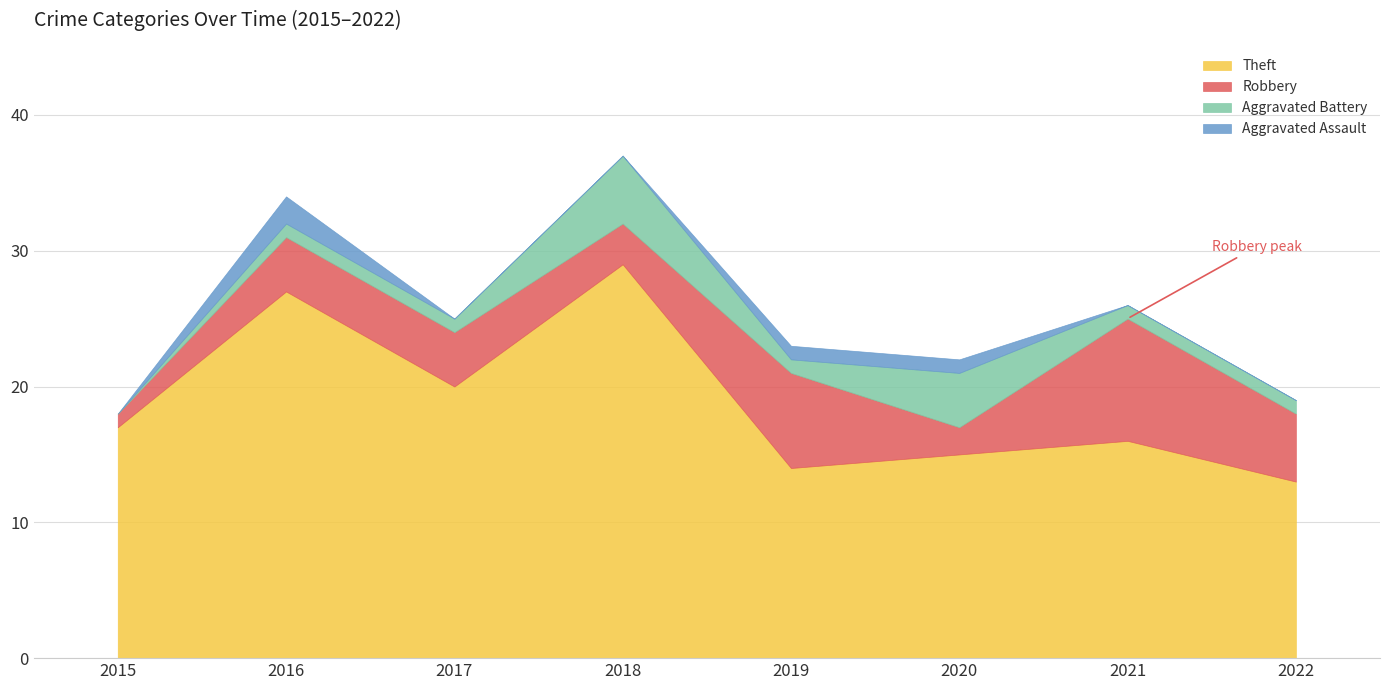

At how many categories does at least one series exceed 25?

2